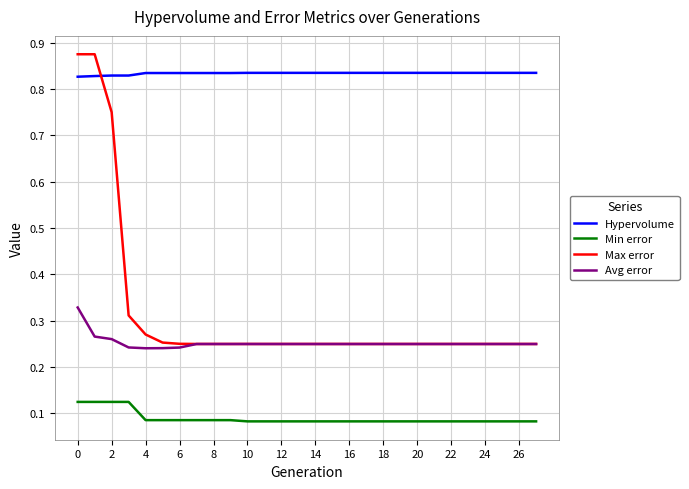

Which series has the largest range (max minus min)?

Max error